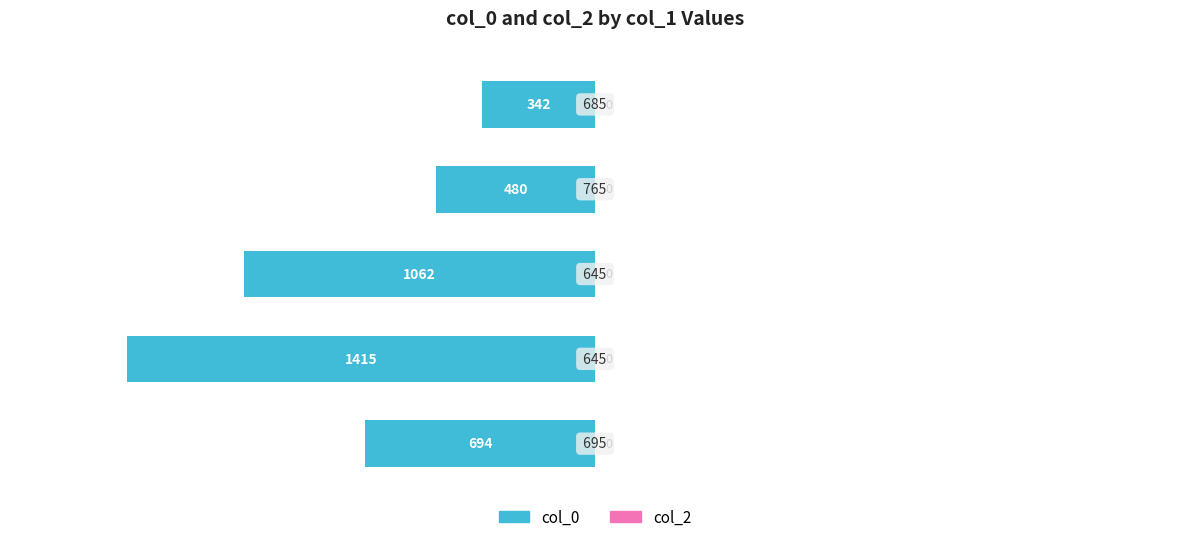

Does the chart contain any negative values?

Yes